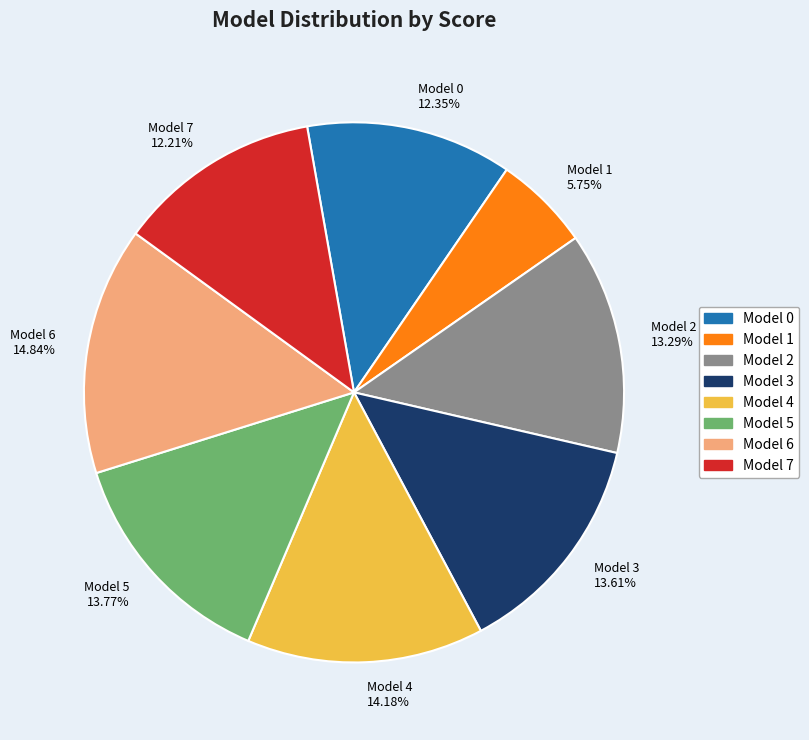

Between Model 3 13.61% and Model 4 14.18%, which is larger?

Model 4 14.18%